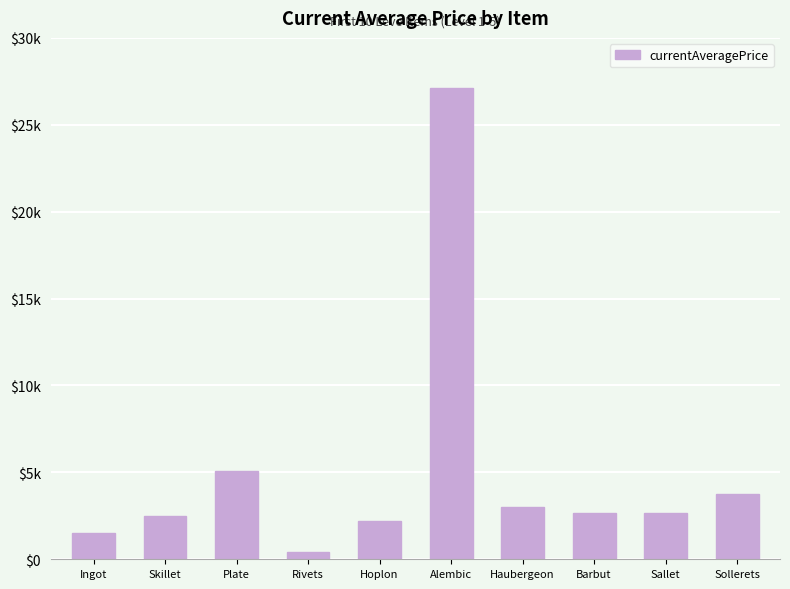

Reading right to left, what are all the values shown in this chart?

3767.0	2662.0	2680.0	3011.0	27125.0	2226.0	407.8	5071.0	2494.0	1524.7